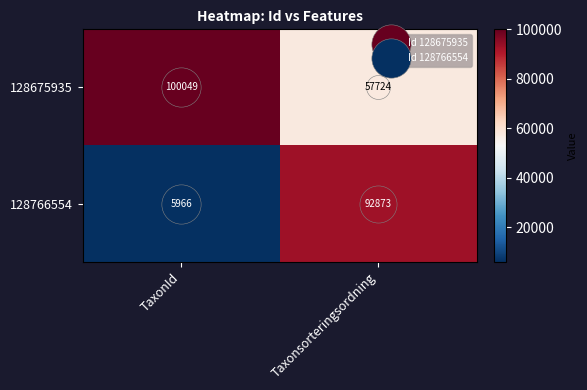

Which series has the largest total across all categories?

128675935